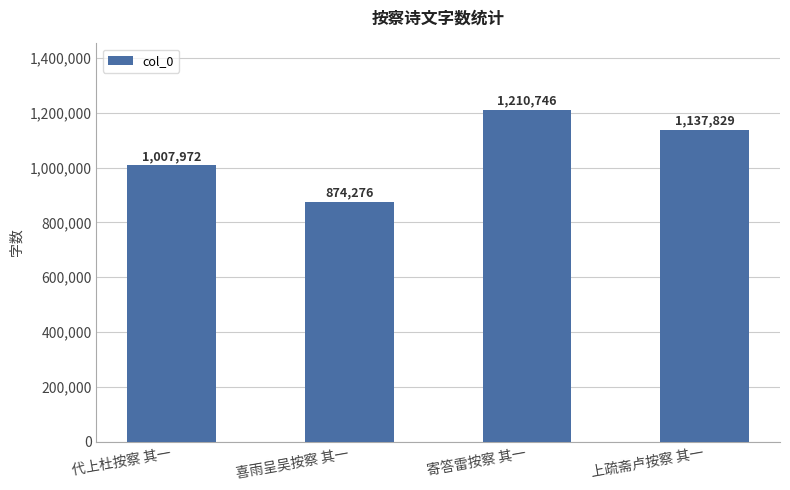

Read the value at 上疏斋卢按察 其一, to the nearest 50.

1137850